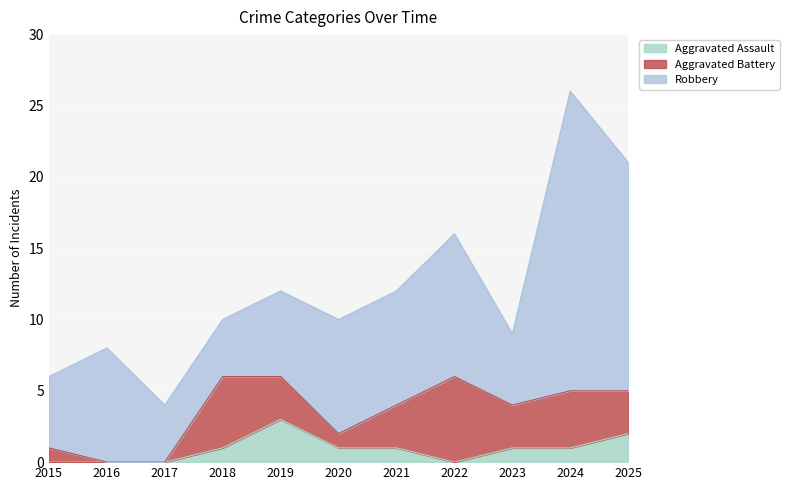

How many interior local peaks does the Aggravated Battery series have?

3